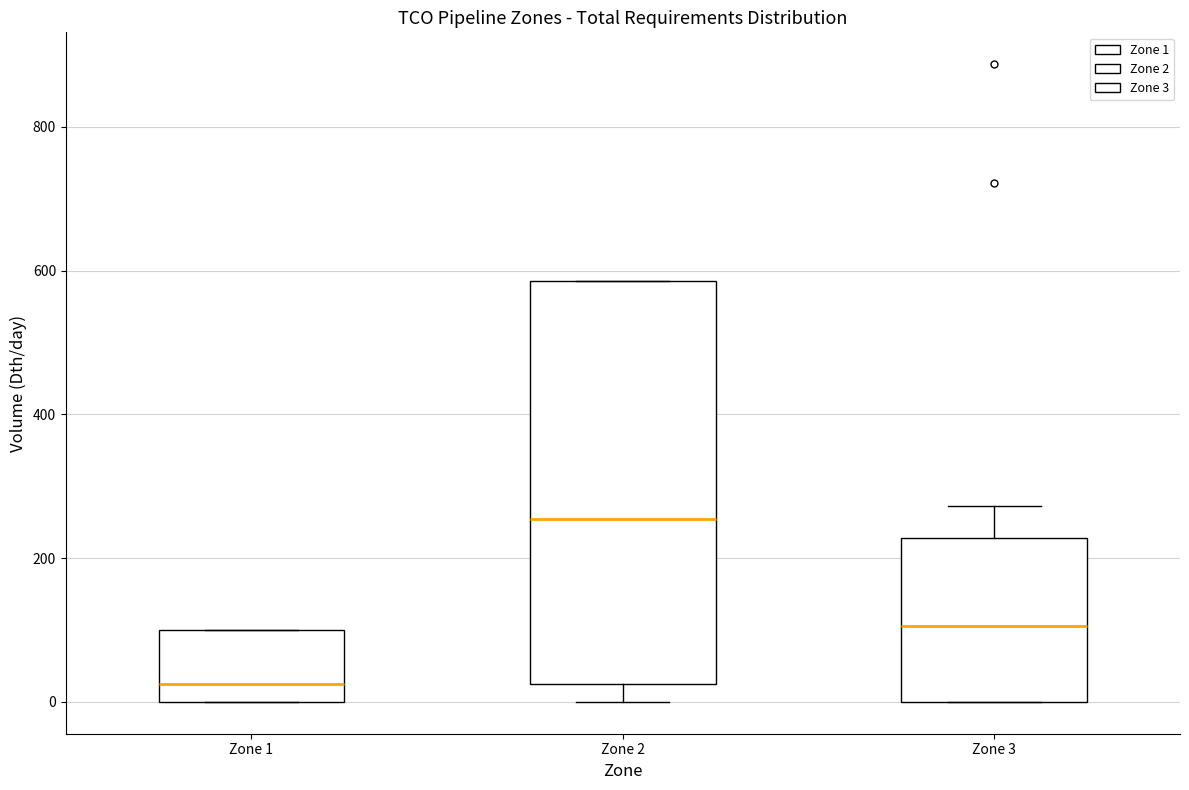

Comparing the boxes themselves (not the whiskers), which one is the tallest?

Zone 2